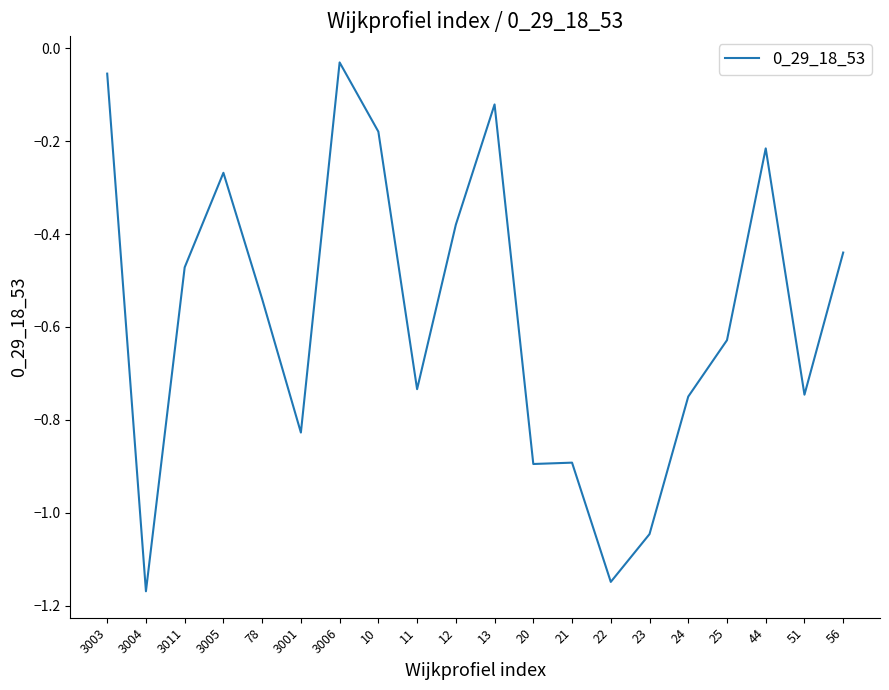

True or false: the data shows -0.9 at 20.

True